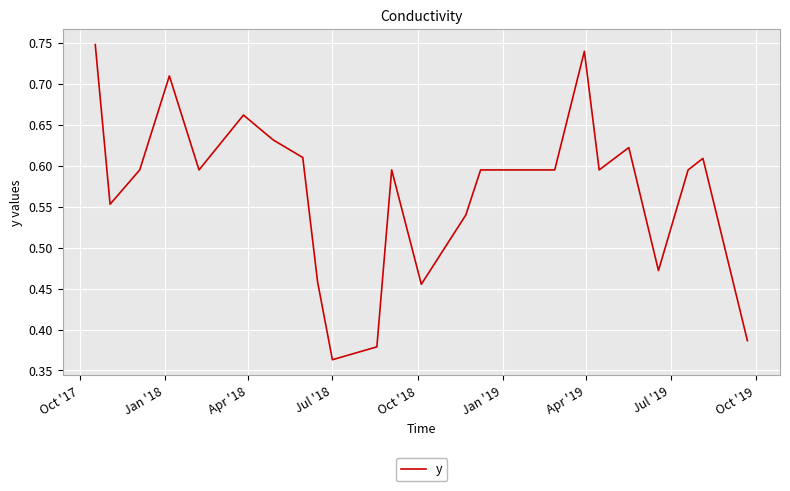

Is this an area chart (filled region under the line)?

No